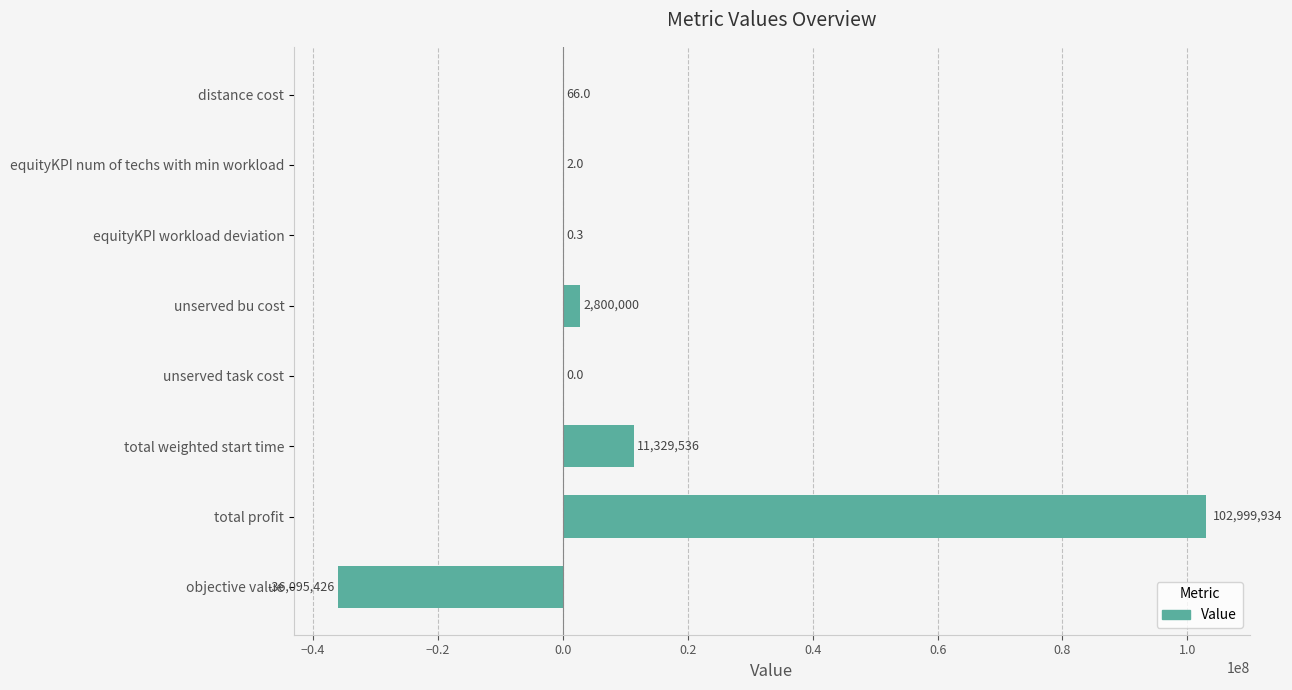

What is the sum of the values at unserved bu cost and unserved task cost?

2800000.0